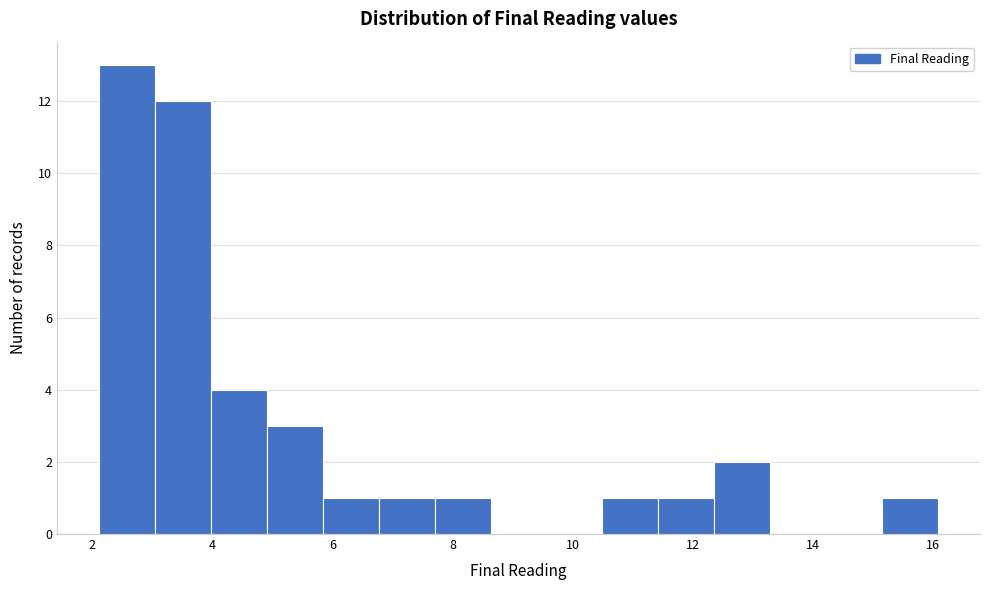

Reading left to right, list every bar in this chart as the range it spans on the x-axis followed by its height. Neither the bar edges nor the heights are printed on the chart, so give them approximately, as read against the axes.

2.2 to 3.0: 13
3.0 to 4.0: 12
4.0 to 5.0: 4
5.0 to 5.8: 3
5.8 to 6.8: 1
6.8 to 7.8: 1
7.8 to 8.6: 1
8.6 to 9.6: 0
9.6 to 10.4: 0
10.4 to 11.4: 1
11.4 to 12.4: 1
12.4 to 13.2: 2
13.2 to 14.2: 0
14.2 to 15.2: 0
15.2 to 16.0: 1